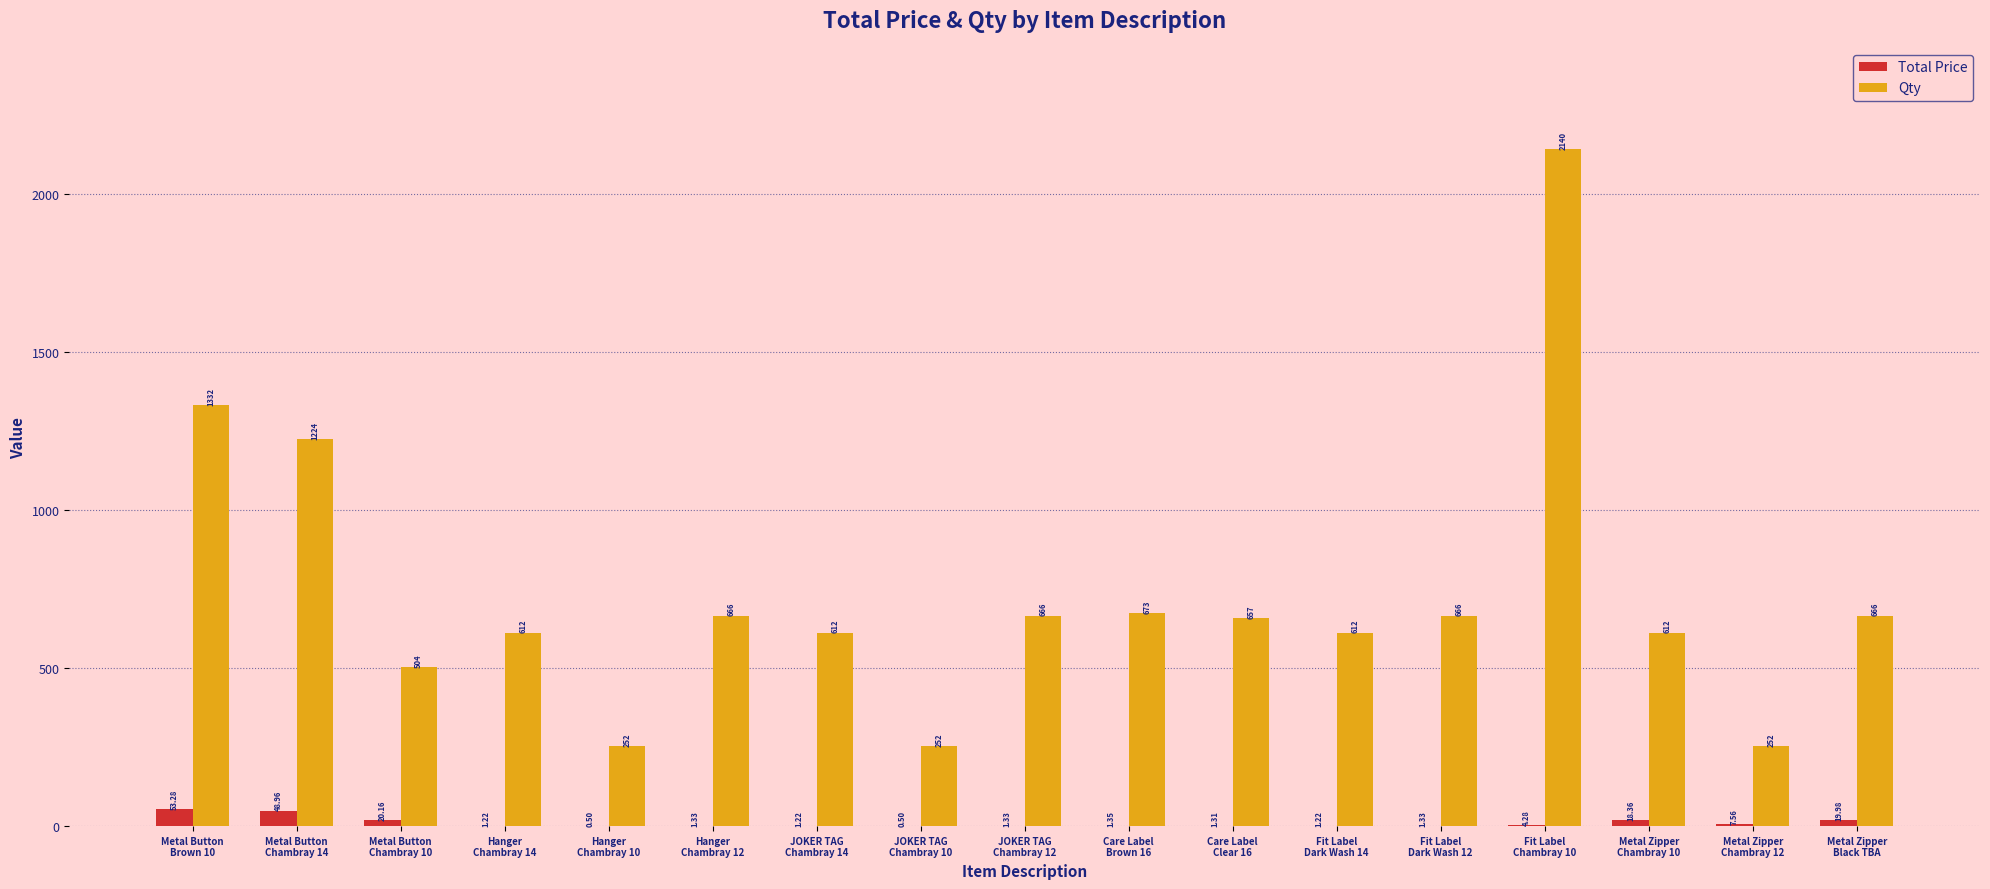

At which label does Total Price reach its peak?

Metal Button
Brown 10